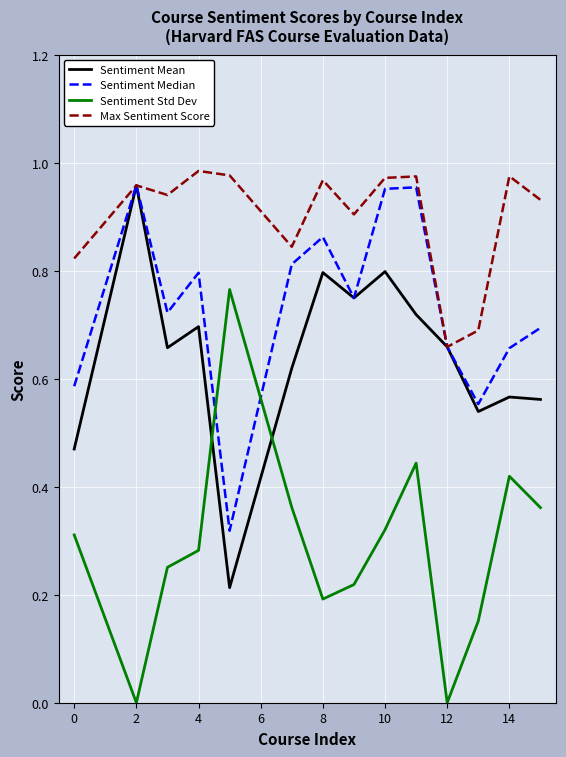

True or false: Max Sentiment Score and Sentiment Std Dev cross at least once.

False